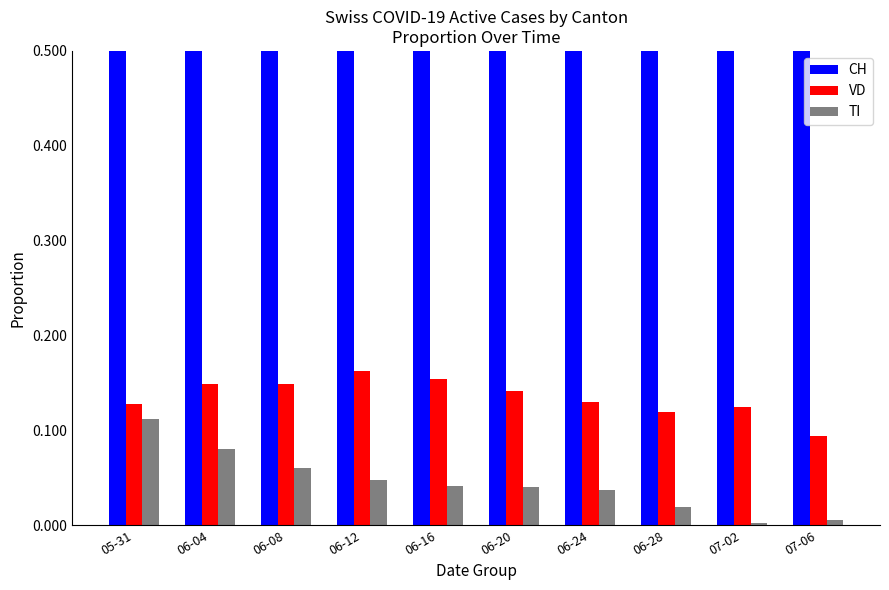

At which category is the sum across all series the highest?

05-31